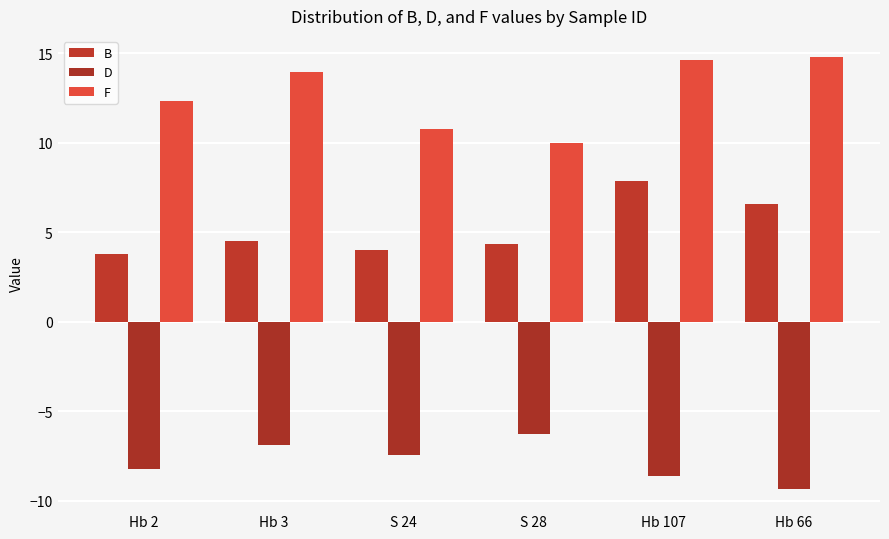

Reading left to right, extract all data points from this chart.

B: 3.8	4.5	4.0	4.3	7.9	6.6
D: -8.2	-6.8	-7.4	-6.3	-8.6	-9.3
F: 12.3	13.9	10.8	10.0	14.7	14.8